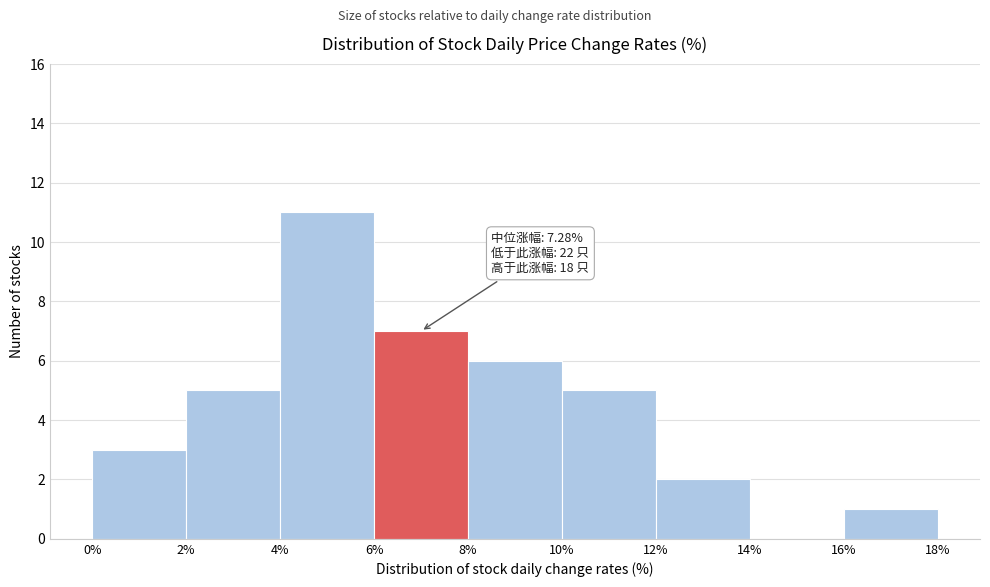

Which range on the x-axis has the tallest bar?

4% to 6%